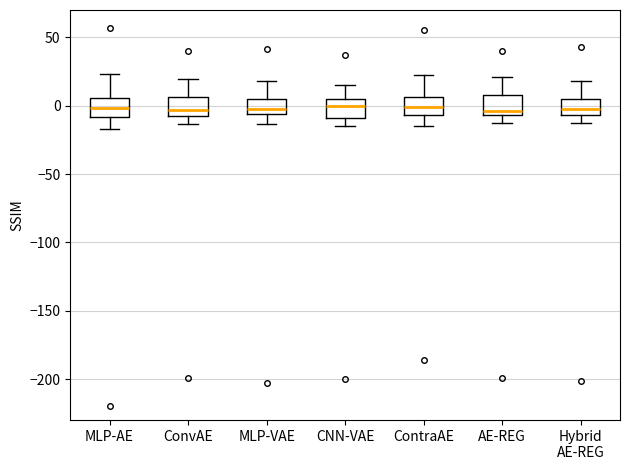

Reading left to right, transcribe this box plot: for each box, give where its median line is, the range the box spans, and where its two whiskers end, as read against the y-axis. The values are not printed on the chart, so give them approximately, as read against the axis.

MLP-AE: median 0, box -10 to 5, whiskers -15 to 25
ConvAE: median -5 (just above the box's lower edge), box -5 to 5, whiskers -15 to 20
MLP-VAE: median 0, box -5 to 5, whiskers -15 to 20
CNN-VAE: median 0, box -10 to 5, whiskers -15 to 15
ContraAE: median 0, box -5 to 5, whiskers -15 to 25
AE-REG: median -5 (just above the box's lower edge), box -5 to 10, whiskers -15 to 20
Hybrid AE-REG: median -5 (just above the box's lower edge), box -5 to 5, whiskers -15 to 20